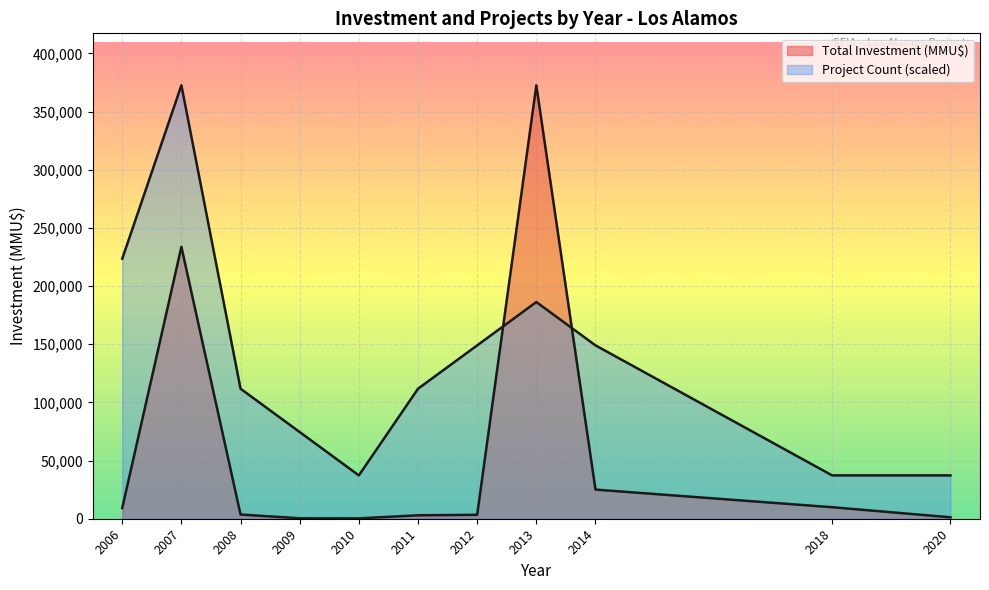

Which series ends up on top after the final intersection of Total Investment (MMU$) and Project Count (scaled)?

Project Count (scaled)